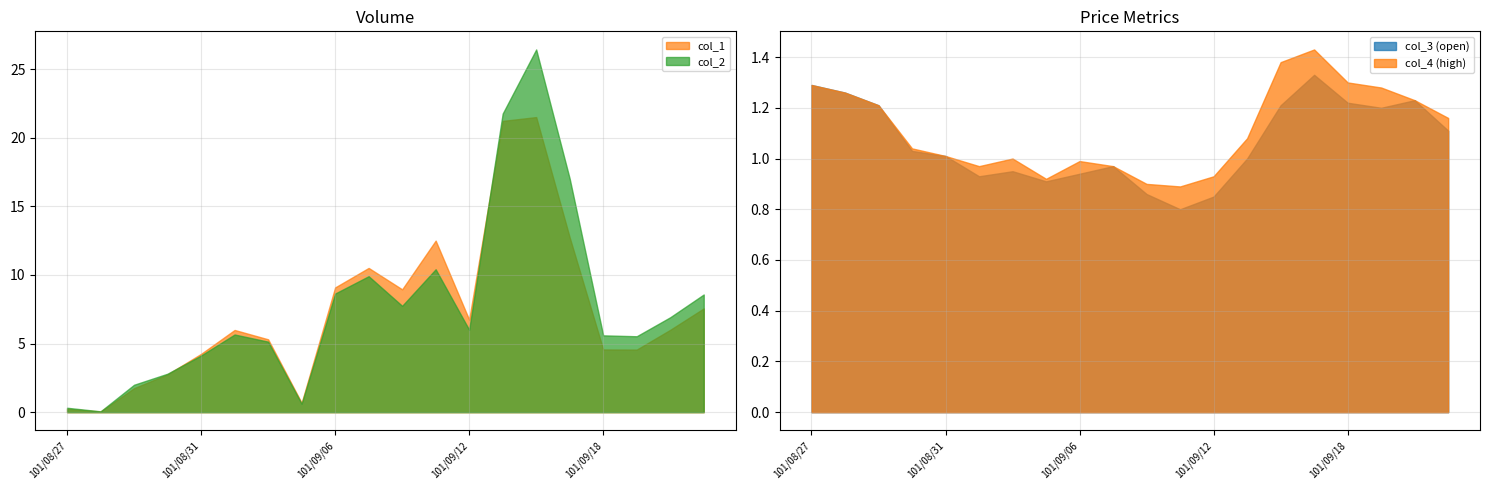

Does the chart display data point markers on the line(s)?

No